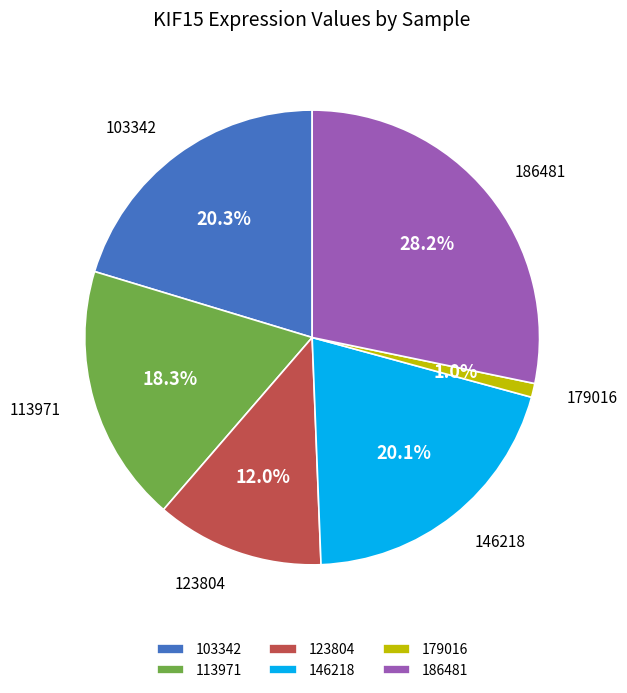

What is the smallest slice in the pie chart?

179016